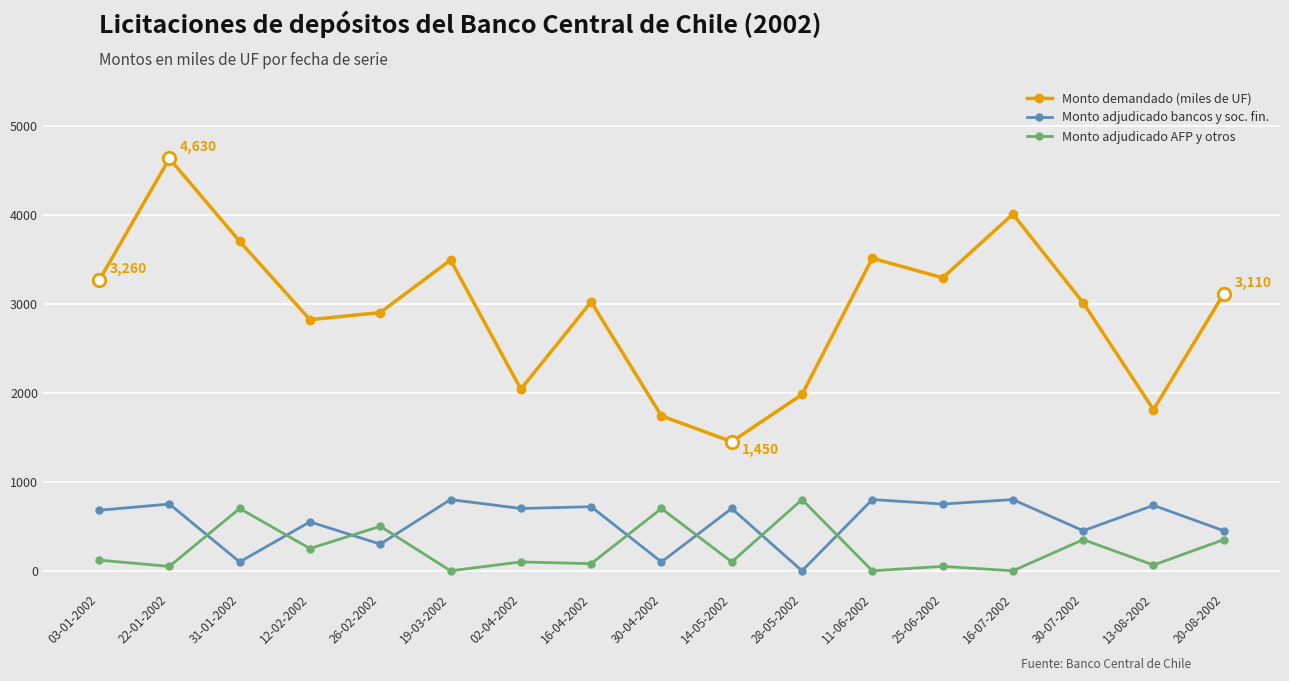

What is the label of the 4th point from the right?

16-07-2002